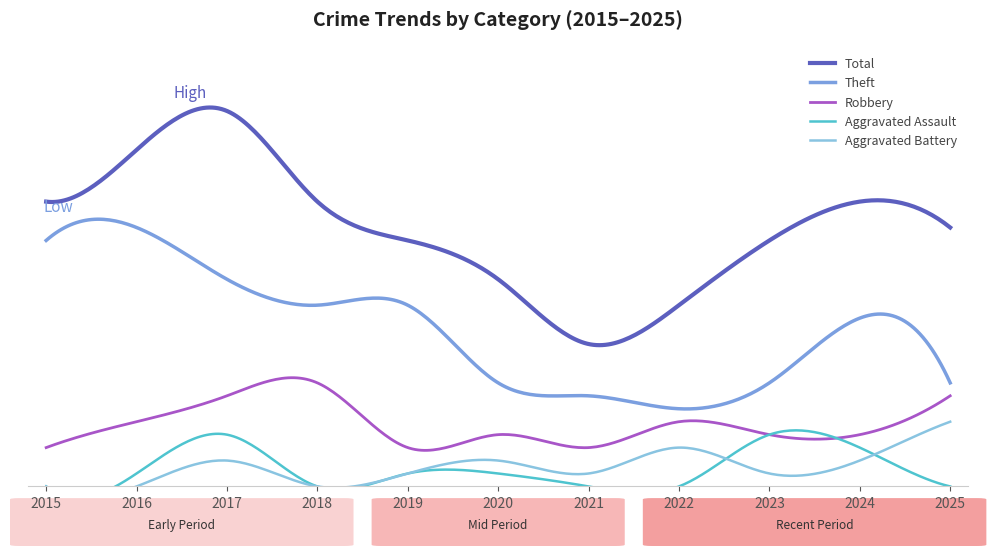

At 2016, list the series in order from smallest to largest.

Aggravated Battery, Aggravated Assault, Robbery, Theft, Total